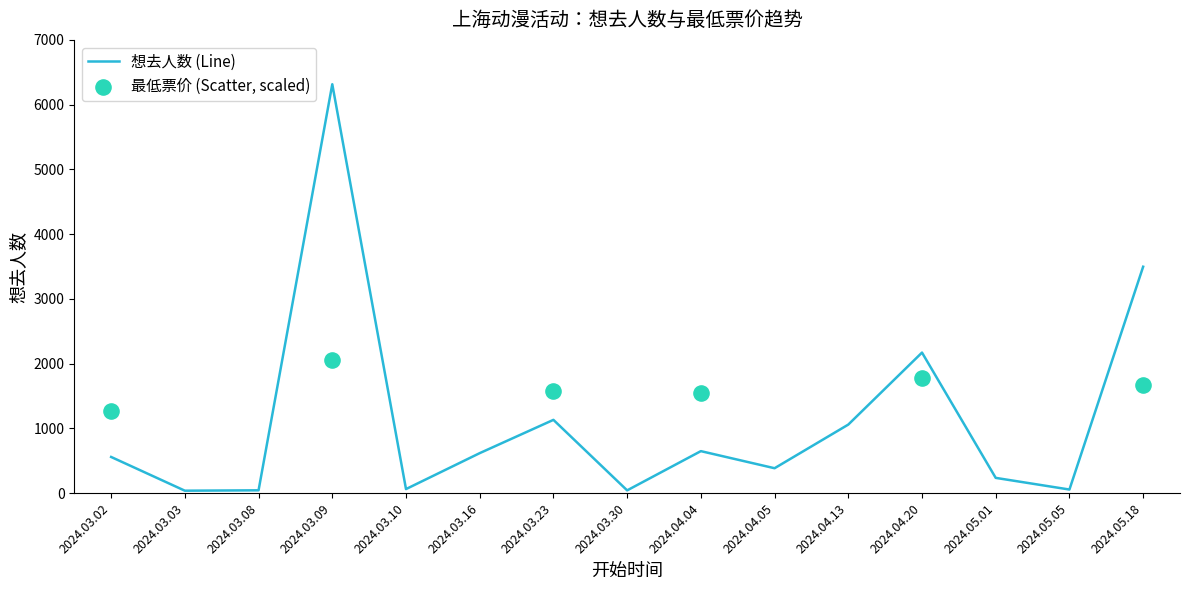

What is the change in value from 2024.04.05 to 2024.05.18?

+3112